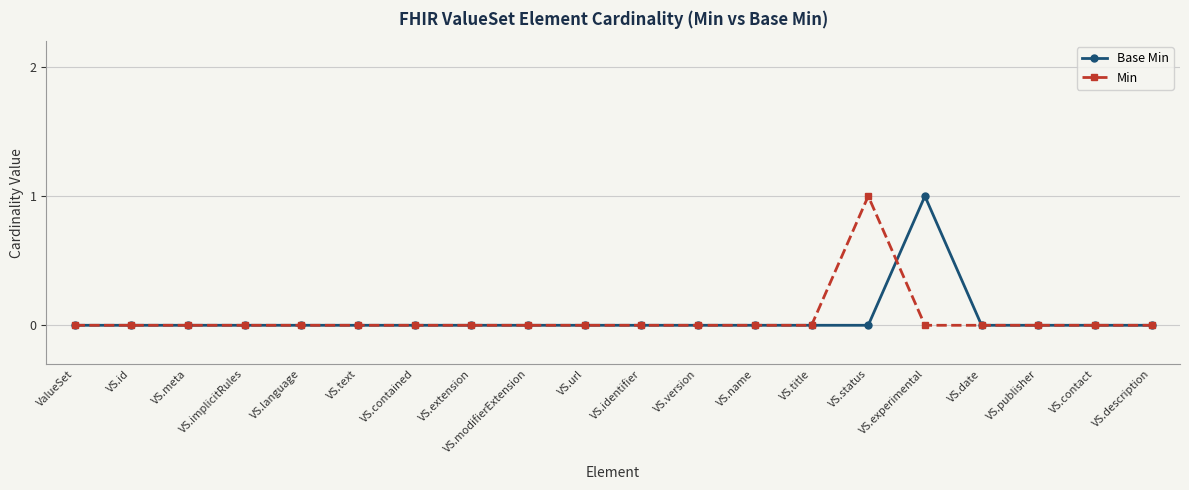

Is it true that Min equals -1 at ValueSet?

False